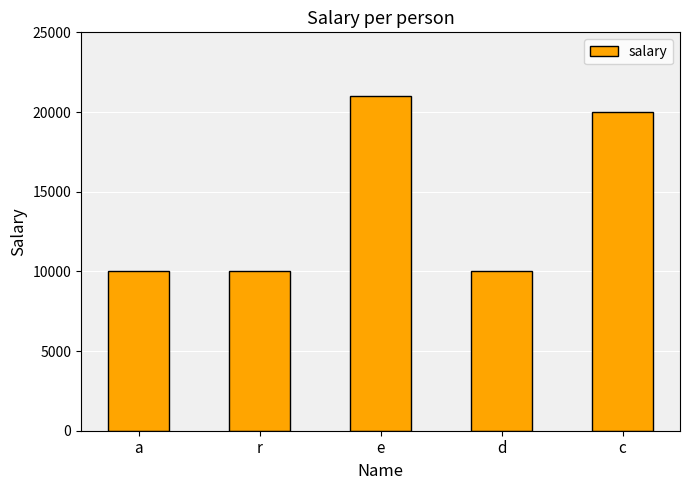

What is the ratio of the value at a to the value at e?

0.5